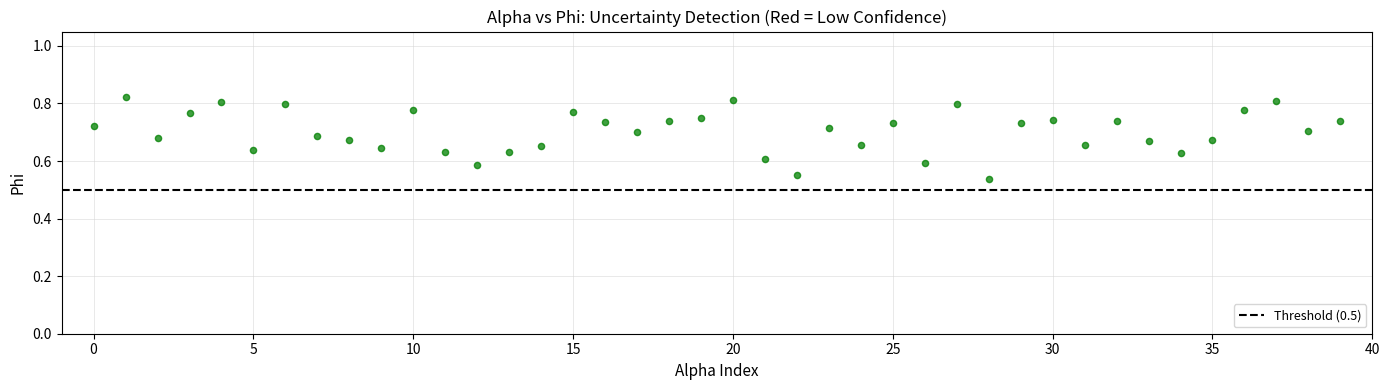

What is the range of Y values (max minus min)?

0.3